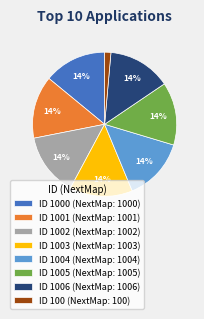

Do ID 100 (NextMap: 100) and ID 1002 (NextMap: 1002) together represent more than half of the pie?

No